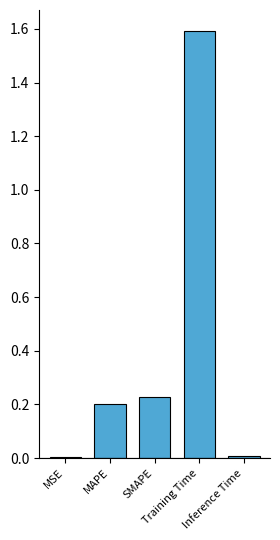

Are the bars horizontal?

No